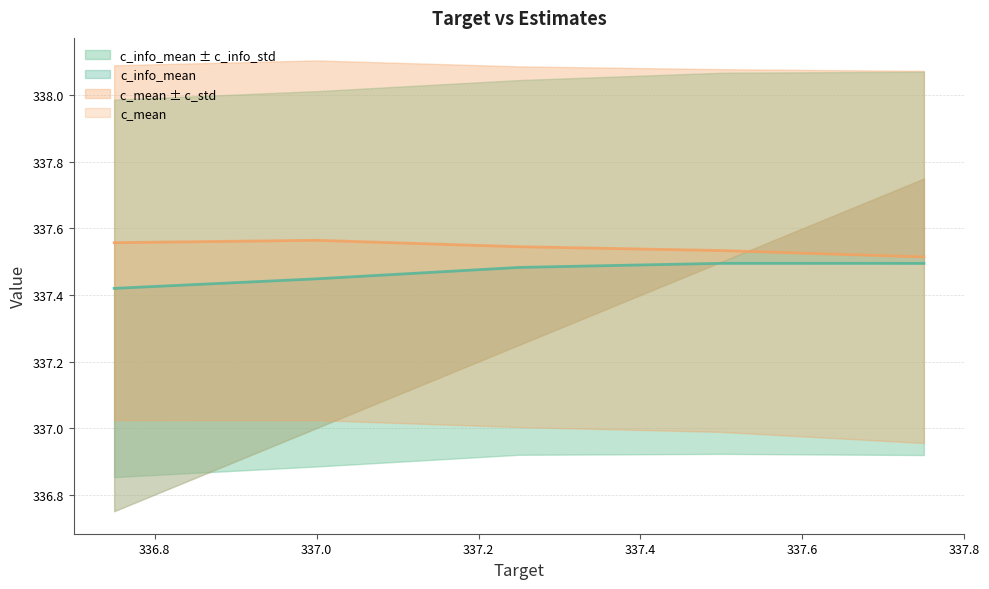

True or false: c_info_mean and c_mean intersect in this chart.

False